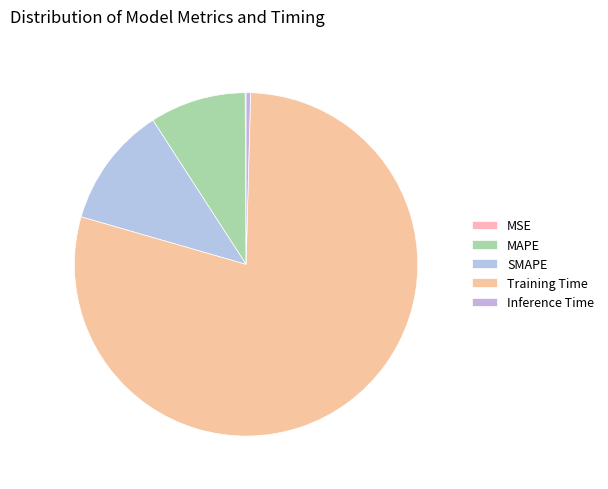

What portion of the pie excludes MAPE?

91.0%